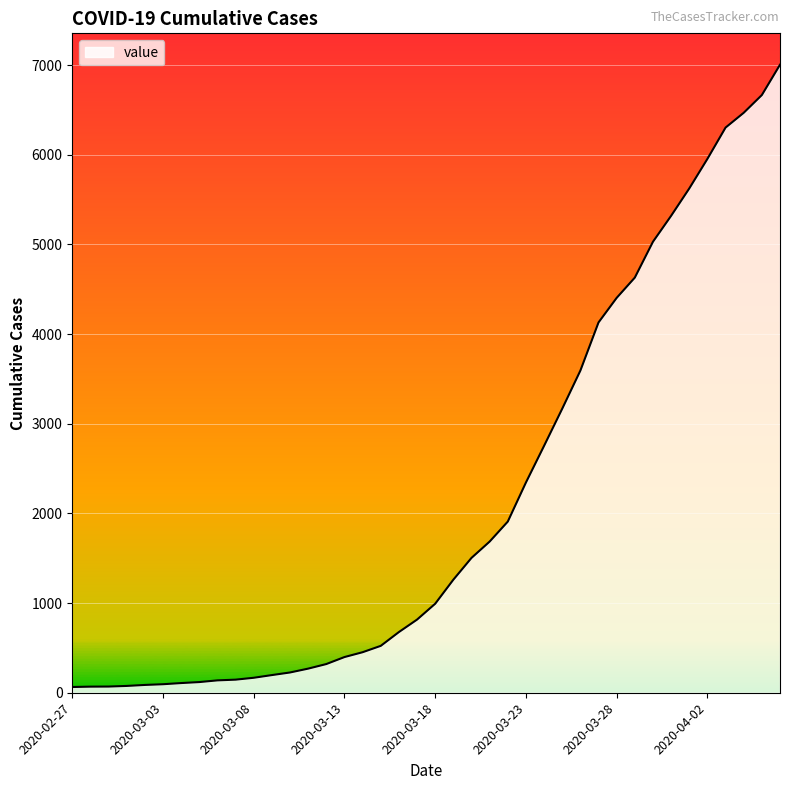

What is the difference between the maximum and minimum values?

6940